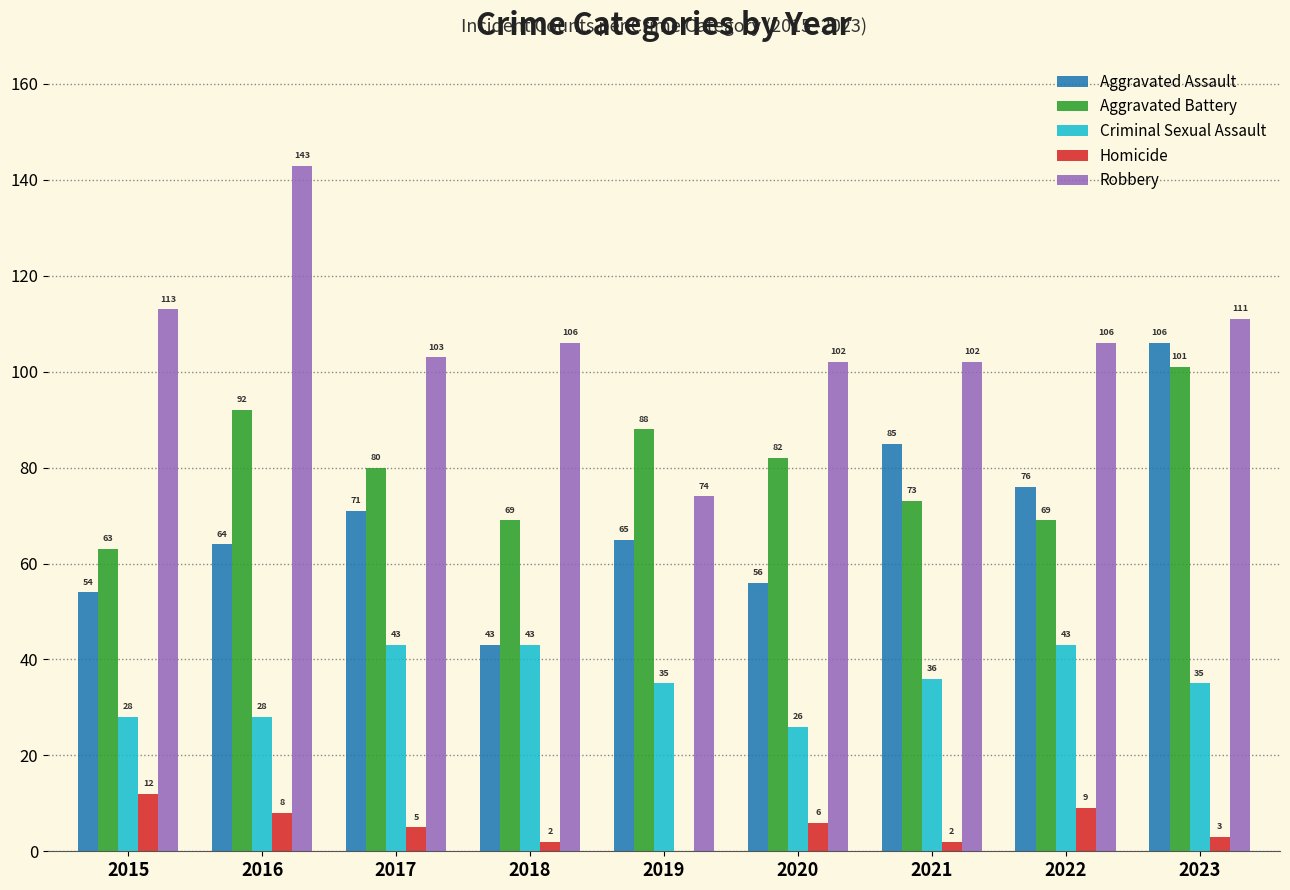

Between 2020 and 2023, which series saw the biggest shift?

Aggravated Assault